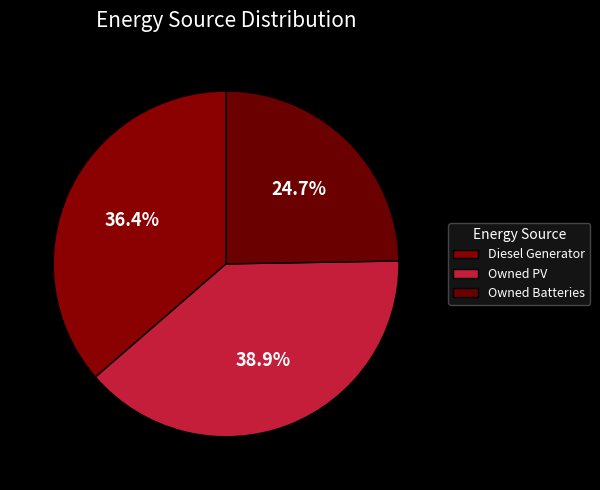

What percentage is the Owned PV slice, to the nearest percent?

39%